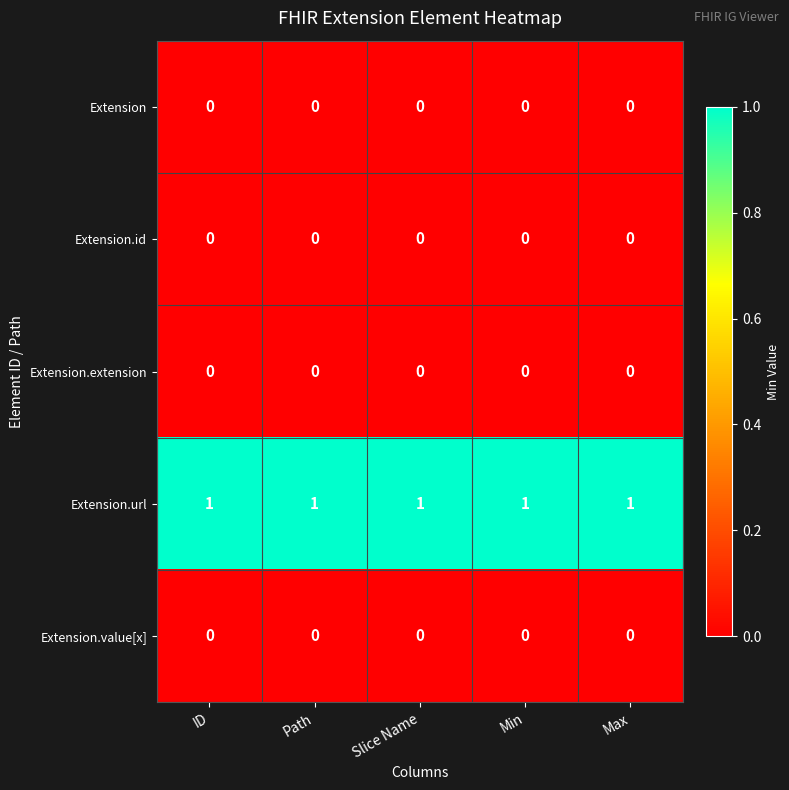

At how many categories does at least one series exceed 0?

5